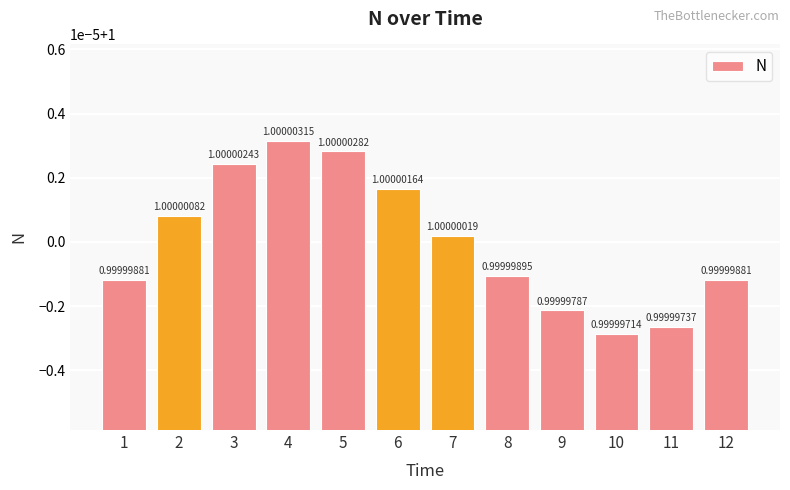

Does the chart contain any negative values?

No